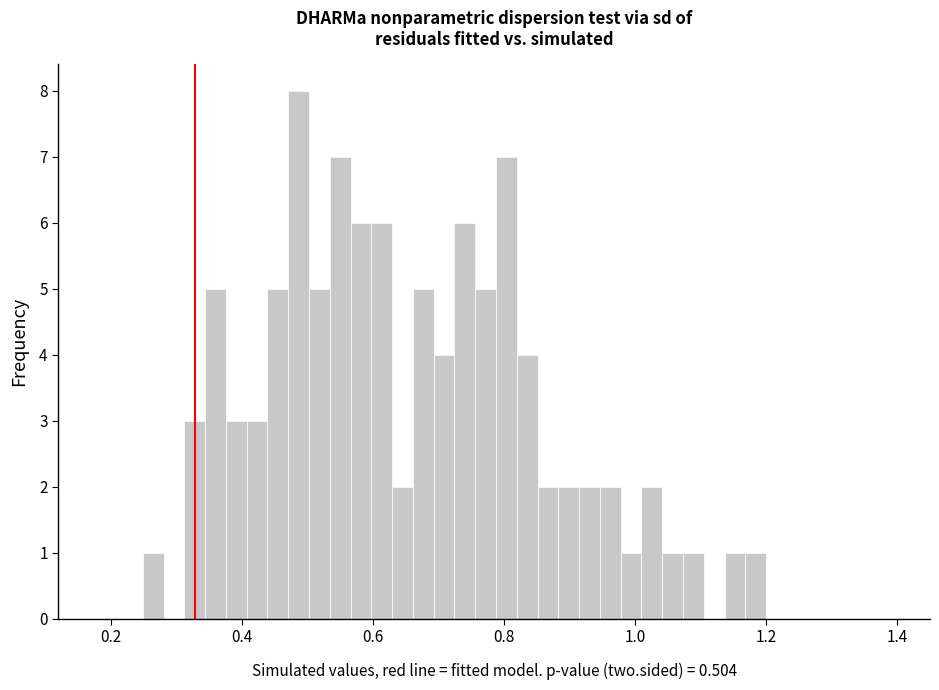

Read against the x-axis, roughly where is the centre of the tallest bar?

0.48